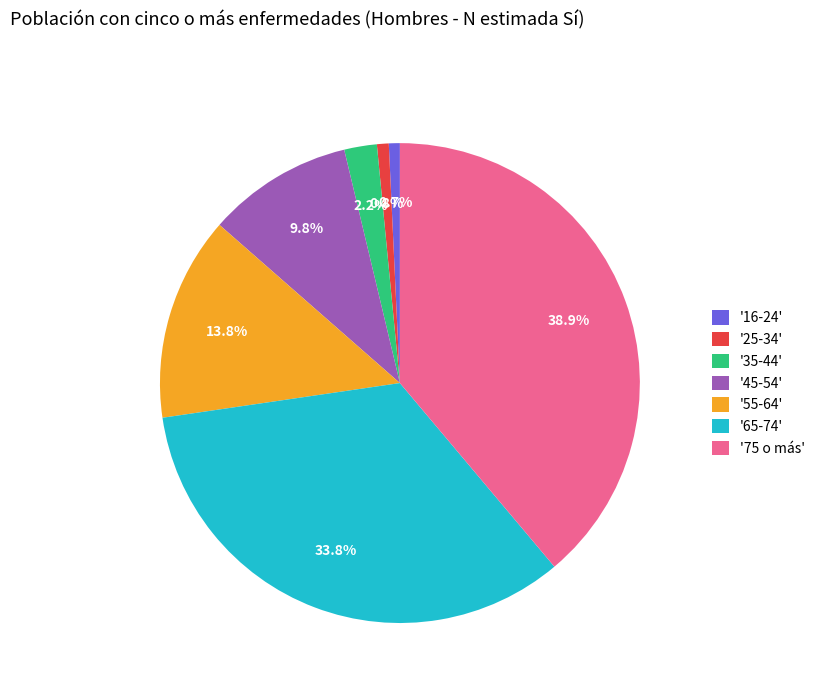

Combined, what portion of the pie is '55-64' and '16-24'?

14.5%